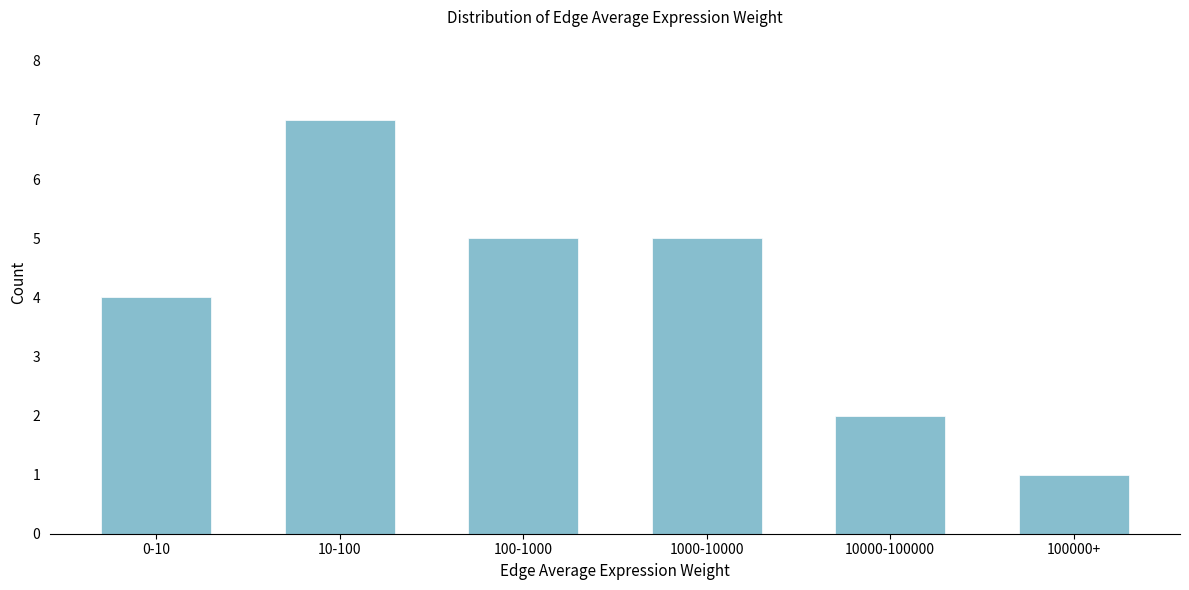

Reading right to left, list all the values displayed in this chart.

1	2	5	5	7	4